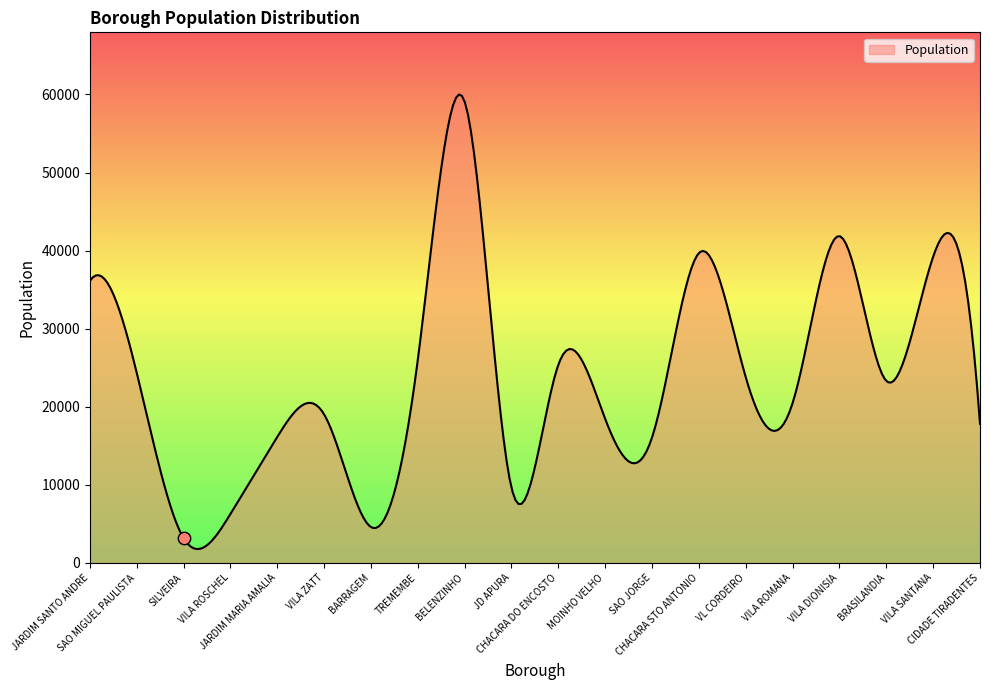

Which has a higher value, BELENZINHO or VILA ROSCHEL?

BELENZINHO